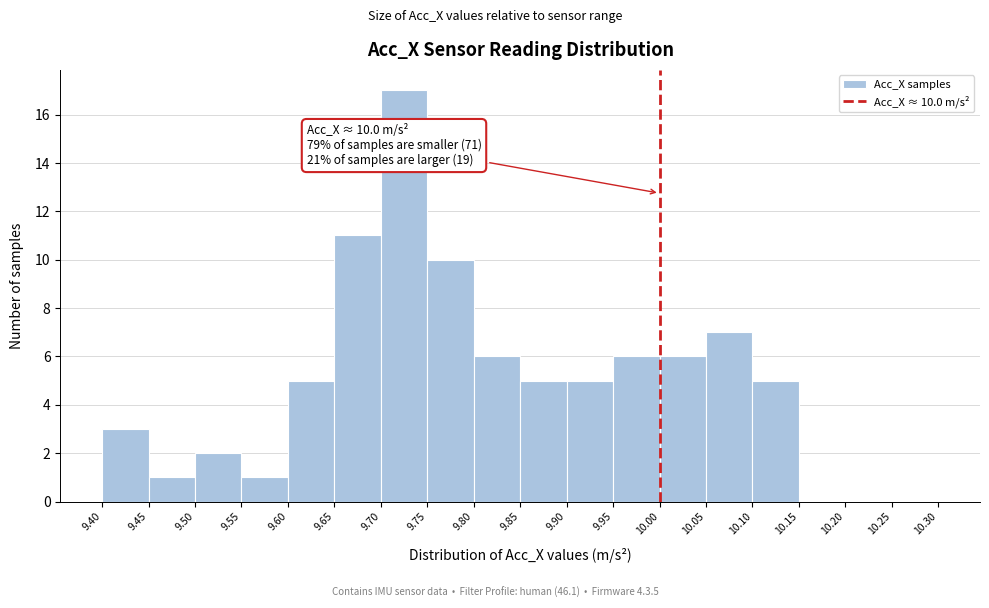

Which range on the x-axis has the tallest bar?

9.70 to 9.75